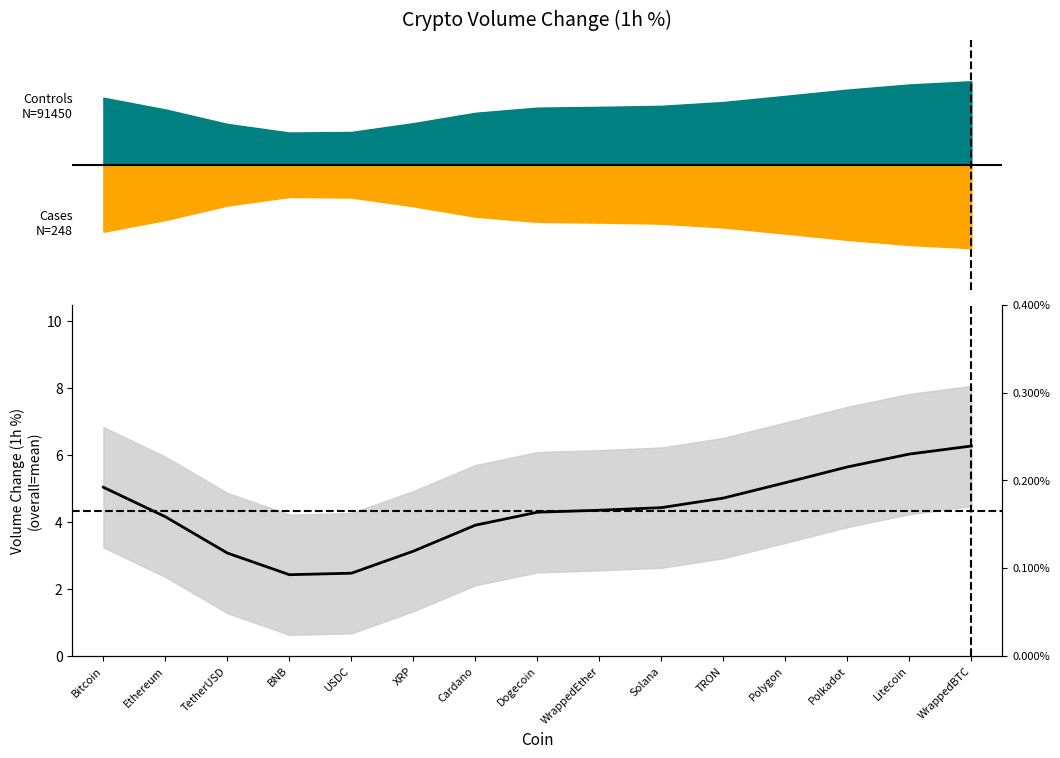

What is the ratio of the value at Solana to the value at TRON?

0.9